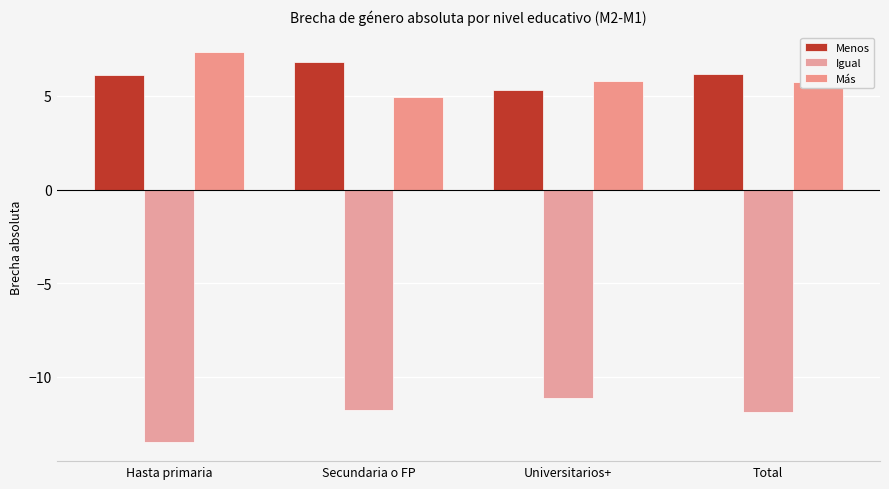

What is the label of the 3rd bar from the left?

Universitarios+